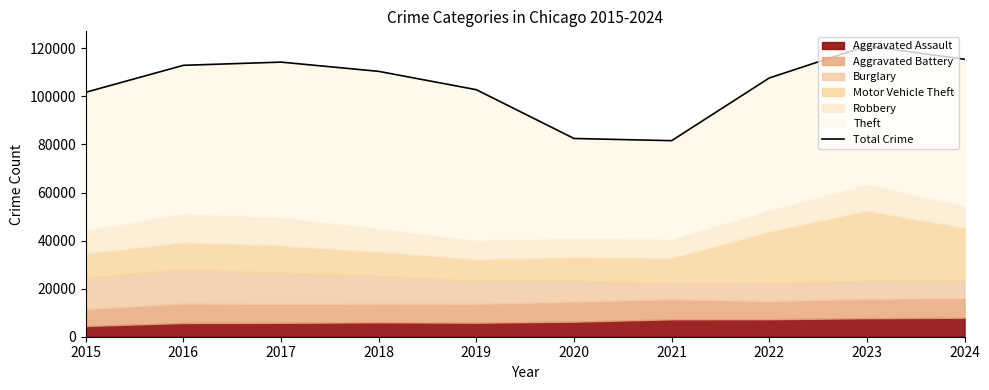

List the labels in order of value, smallest first.

2021, 2020, 2015, 2019, 2022, 2018, 2016, 2017, 2024, 2023